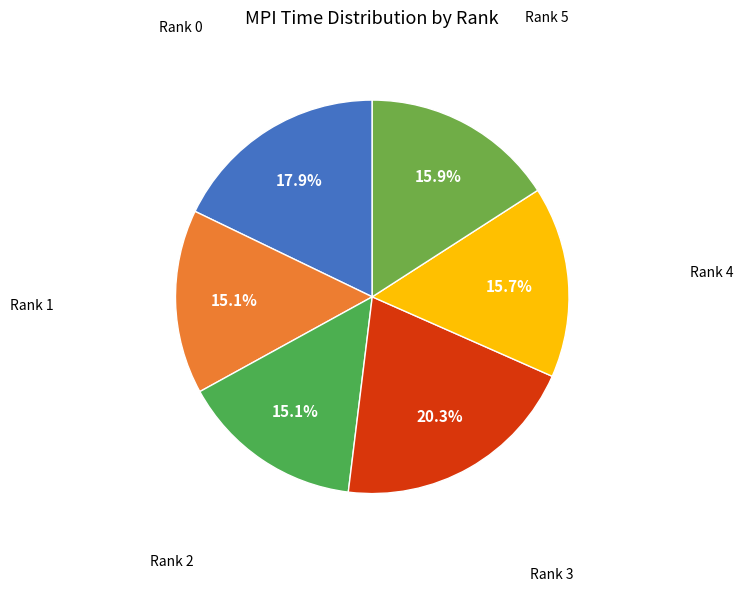

What percentage is the Rank 5 slice, to the nearest percent?

16%